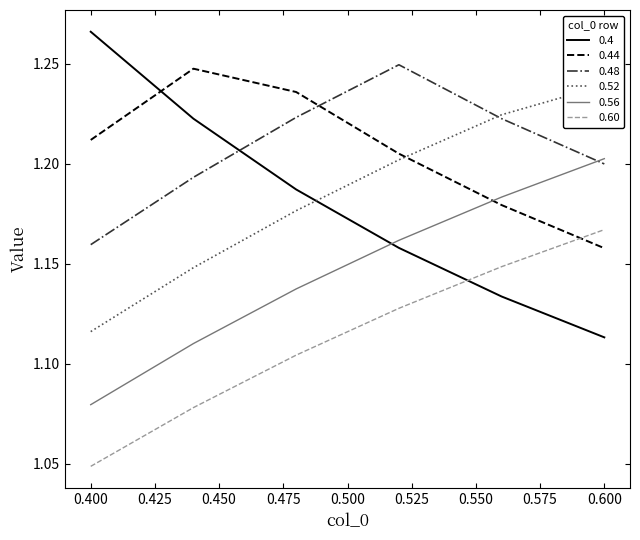

How many categories are shown in the chart?

6